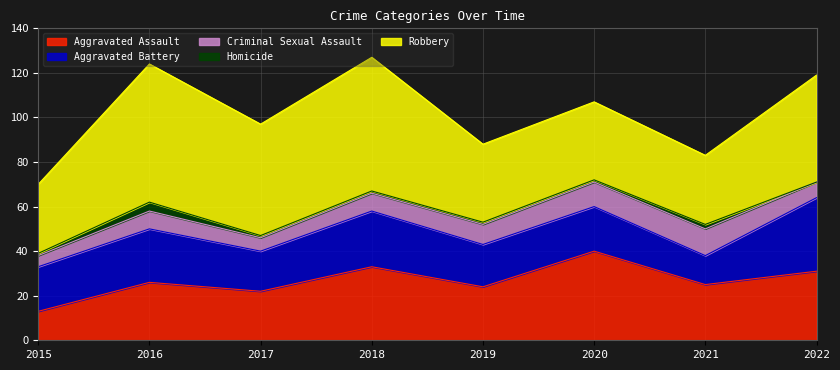

Rank the series by their maximum value, from highest to lowest.

Robbery, Aggravated Assault, Aggravated Battery, Criminal Sexual Assault, Homicide